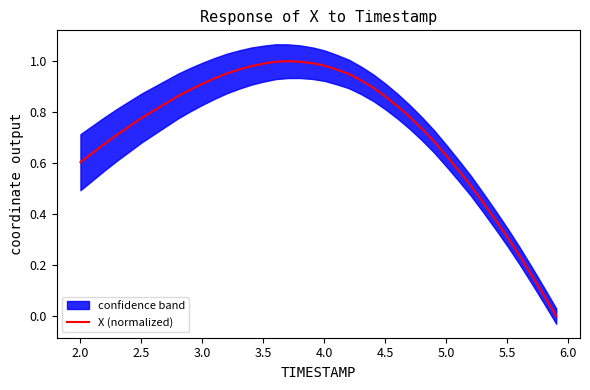

The value of X (normalized) at 3.0 is 0.9. True or false?

True